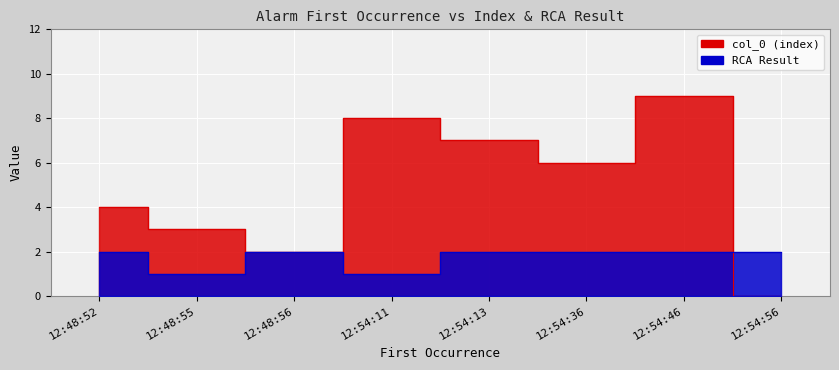

Rank the series at 12:48:52 from lowest to highest value.

RCA Result, col_0 (index)